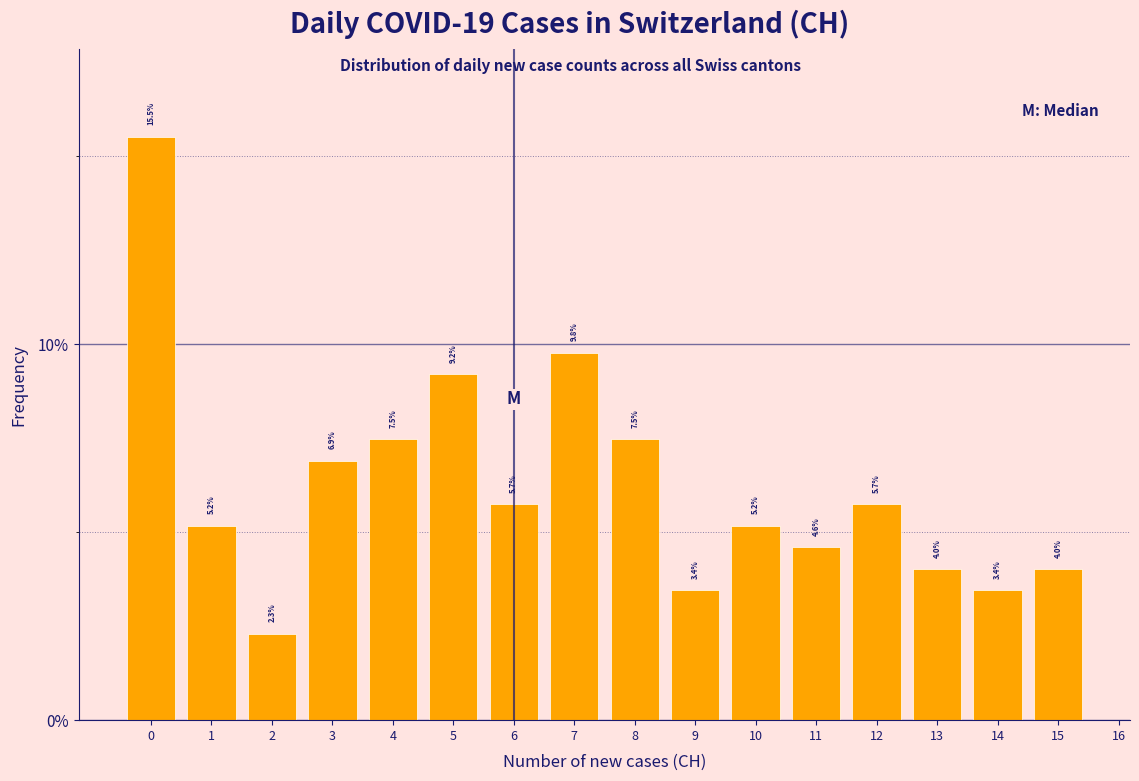

Reading right to left, what are all the values shown in this chart?

15=4.0	14=3.4	13=4.0	12=5.7	11=4.6	10=5.2	9=3.4	8=7.5	7=9.8	6=5.7	5=9.2	4=7.5	3=6.9	2=2.3	1=5.2	0=15.5